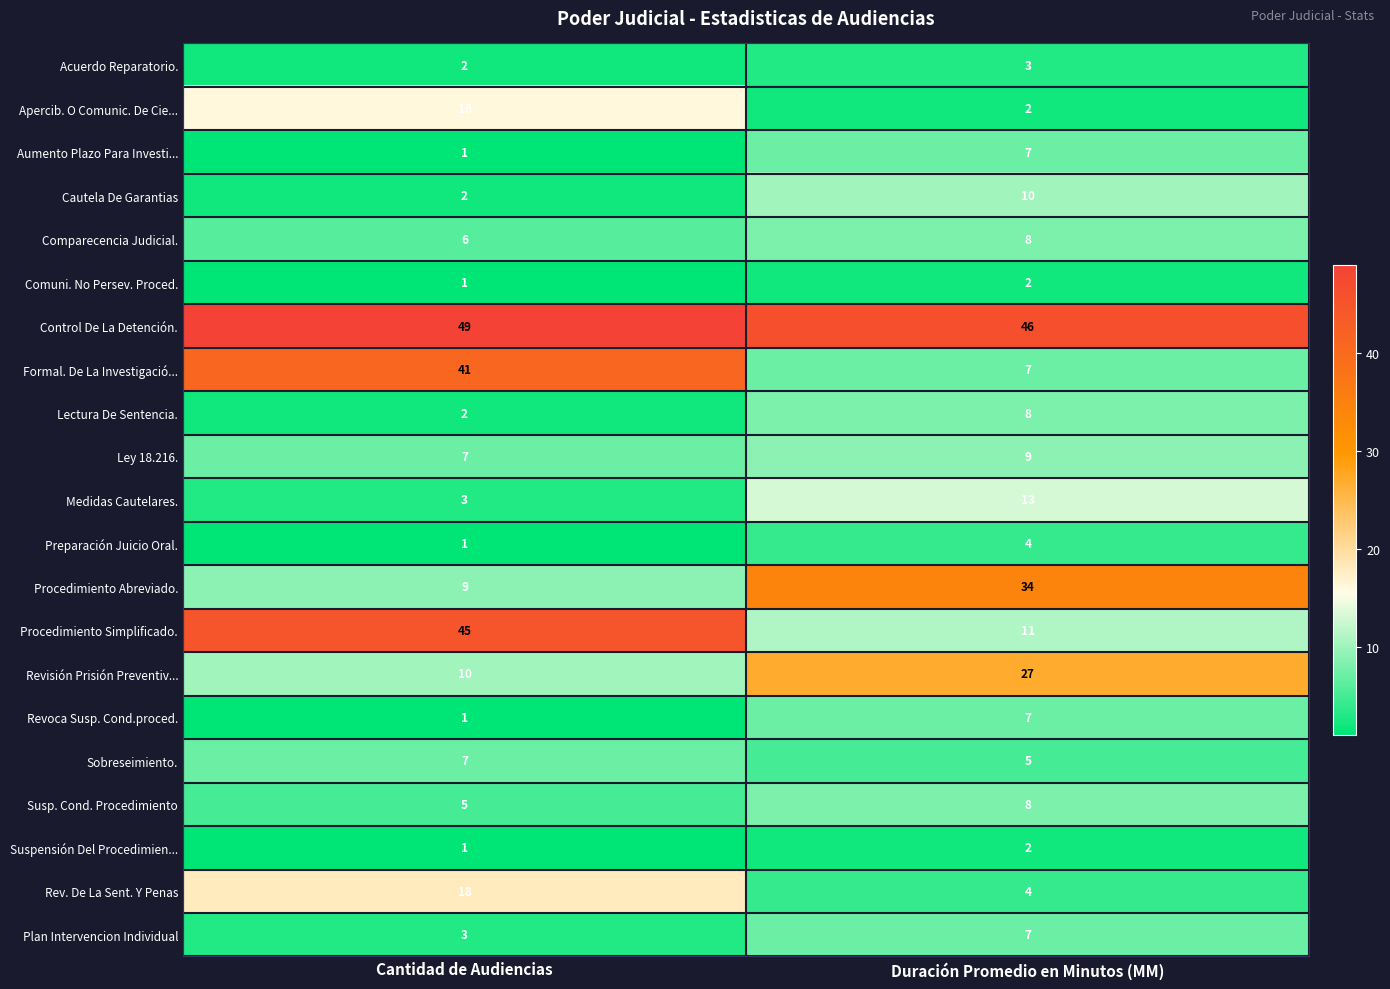

What is the difference between the highest and lowest values at Duración Promedio en Minutos (MM)?

44